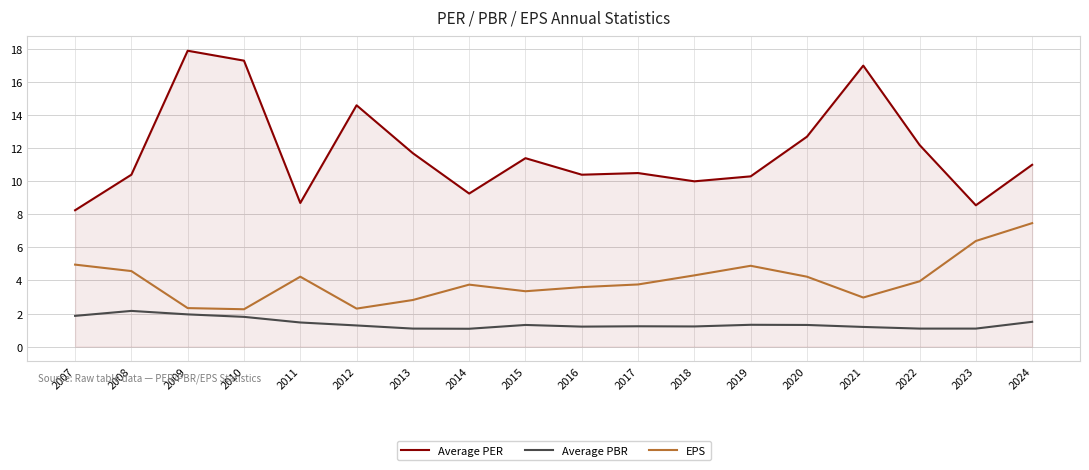

True or false: Average PER and EPS intersect in this chart.

False